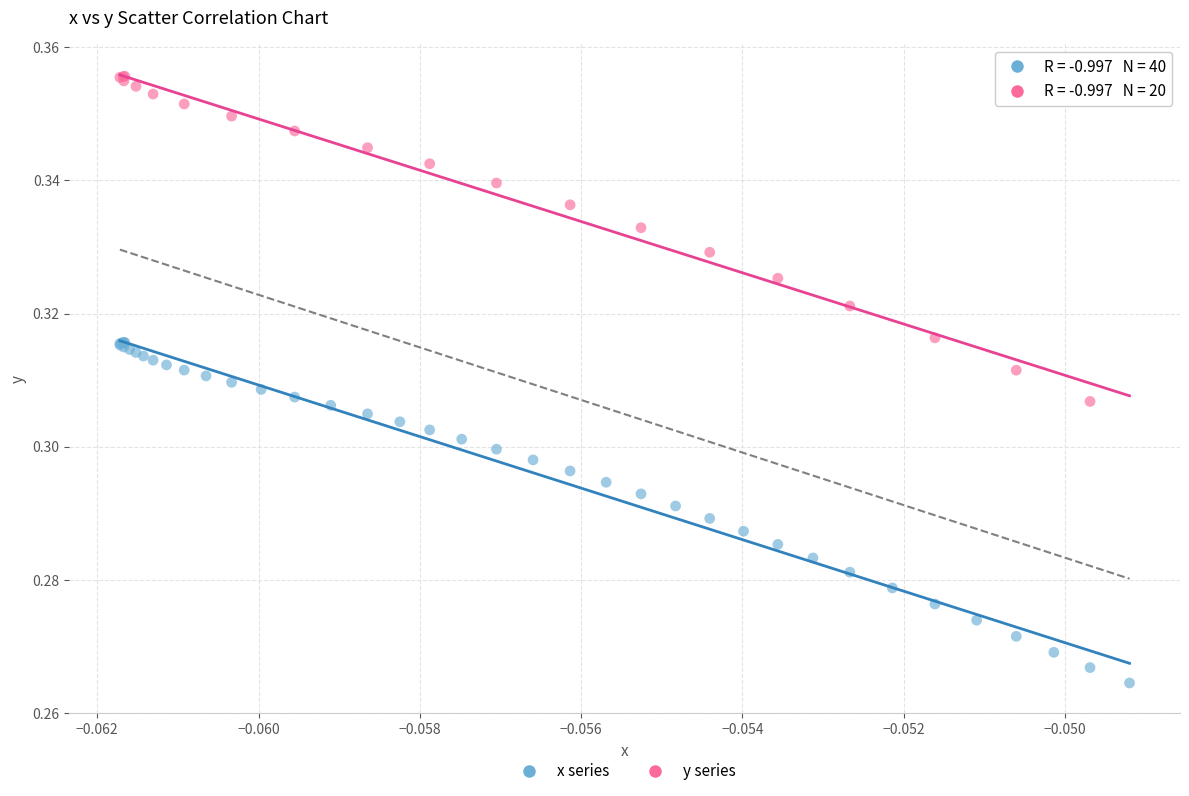

Which series contains the highest Y value?

y series